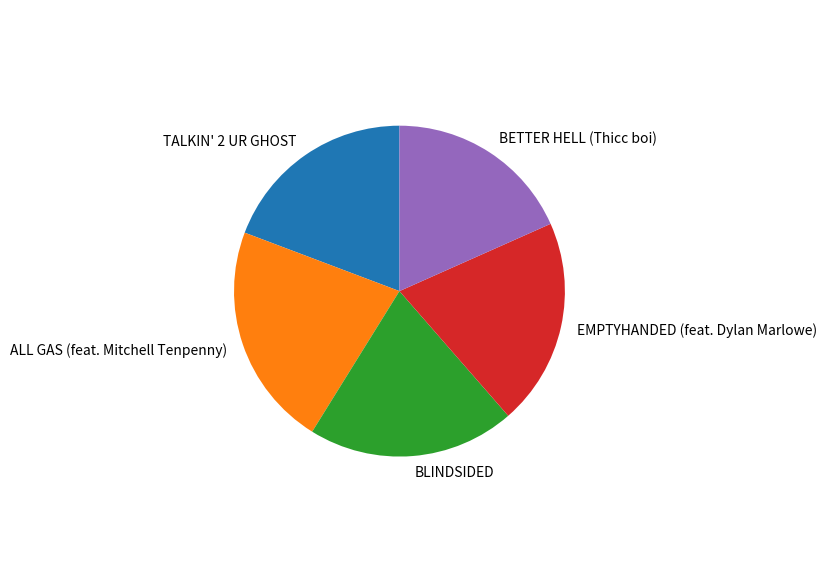

Combined, do TALKIN' 2 UR GHOST and BETTER HELL (Thicc boi) account for over 50%?

No